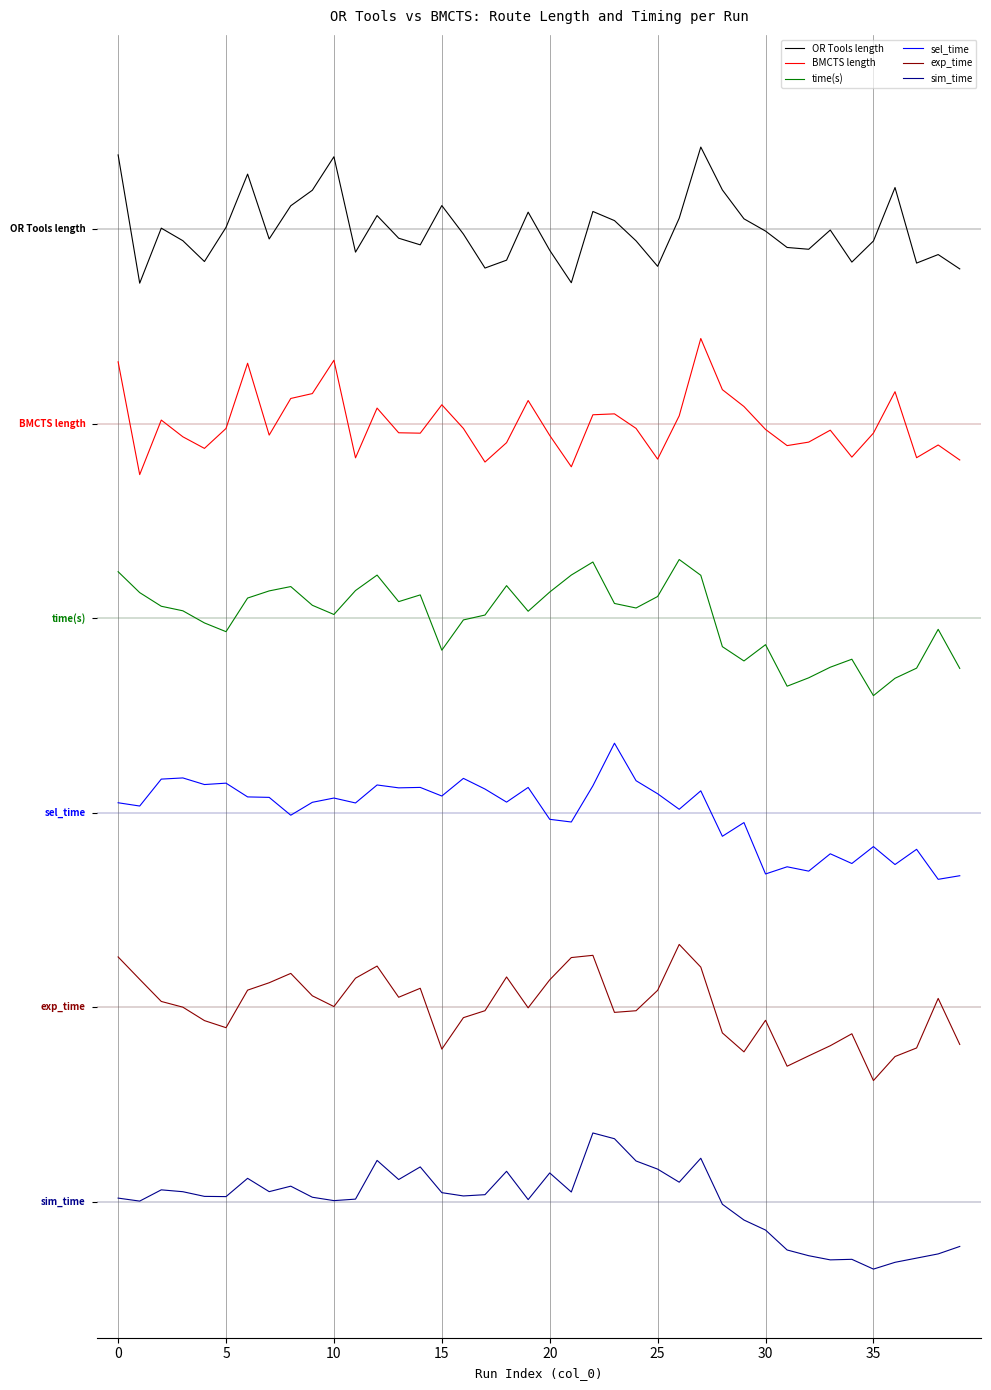

What is the label of the 3rd point from the right?

37